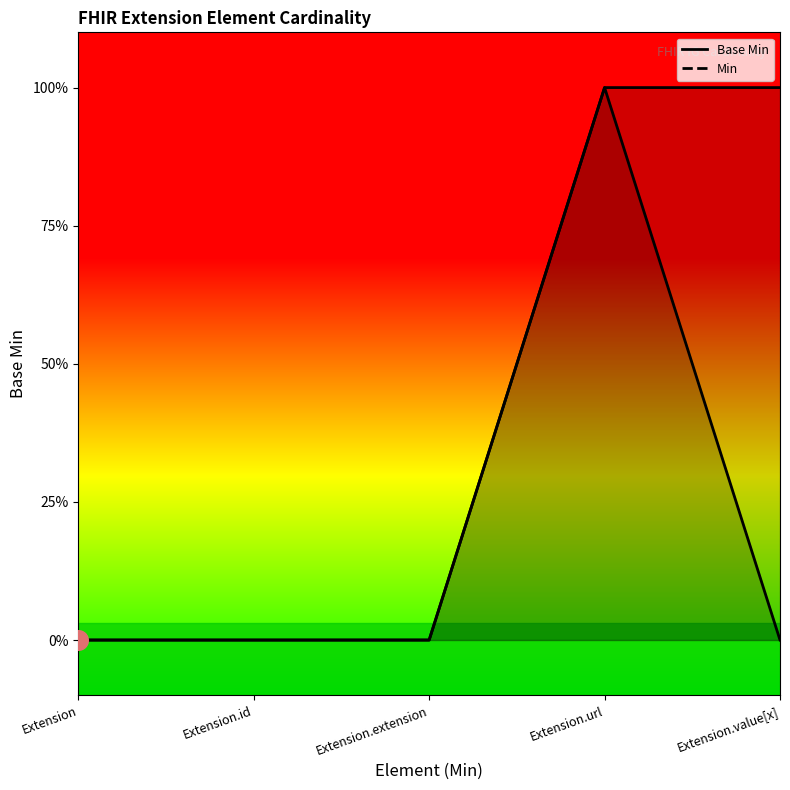

Between Extension.id and Extension.extension, which is larger?

Extension.id